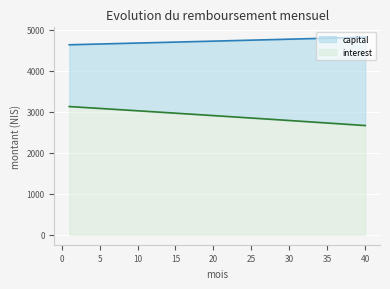

What is the average value of the capital series?

4725.8